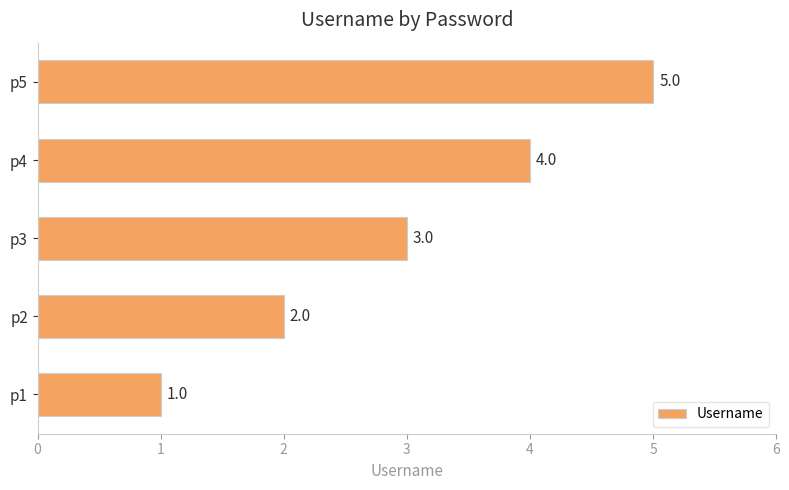

Does the chart contain stacked bars?

No